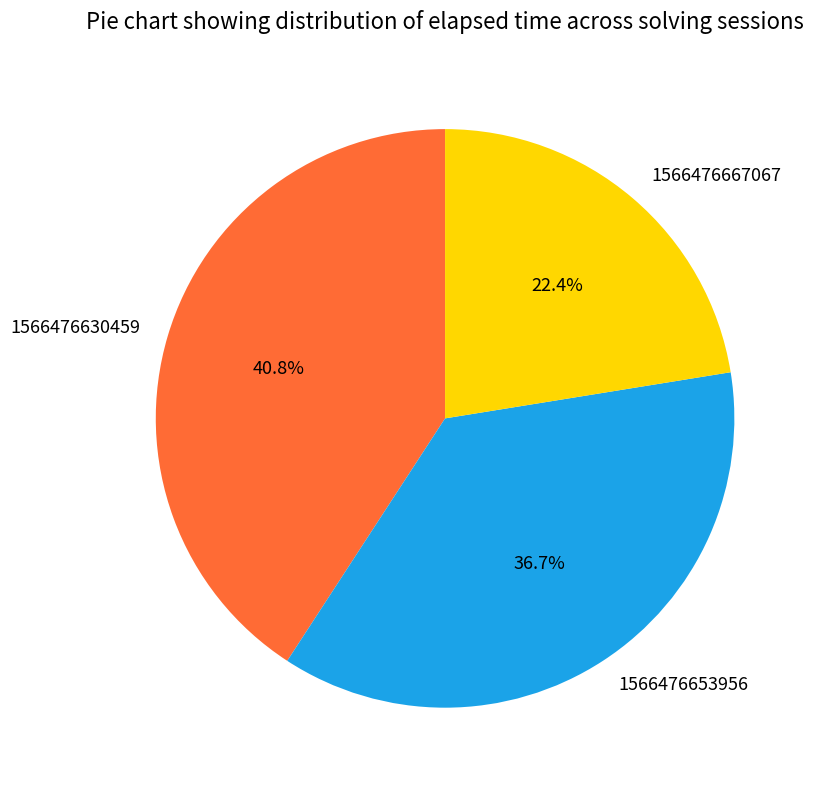

To the nearest percent, what is the difference between the 1566476630459 and 1566476667067 slice percentages?

18%